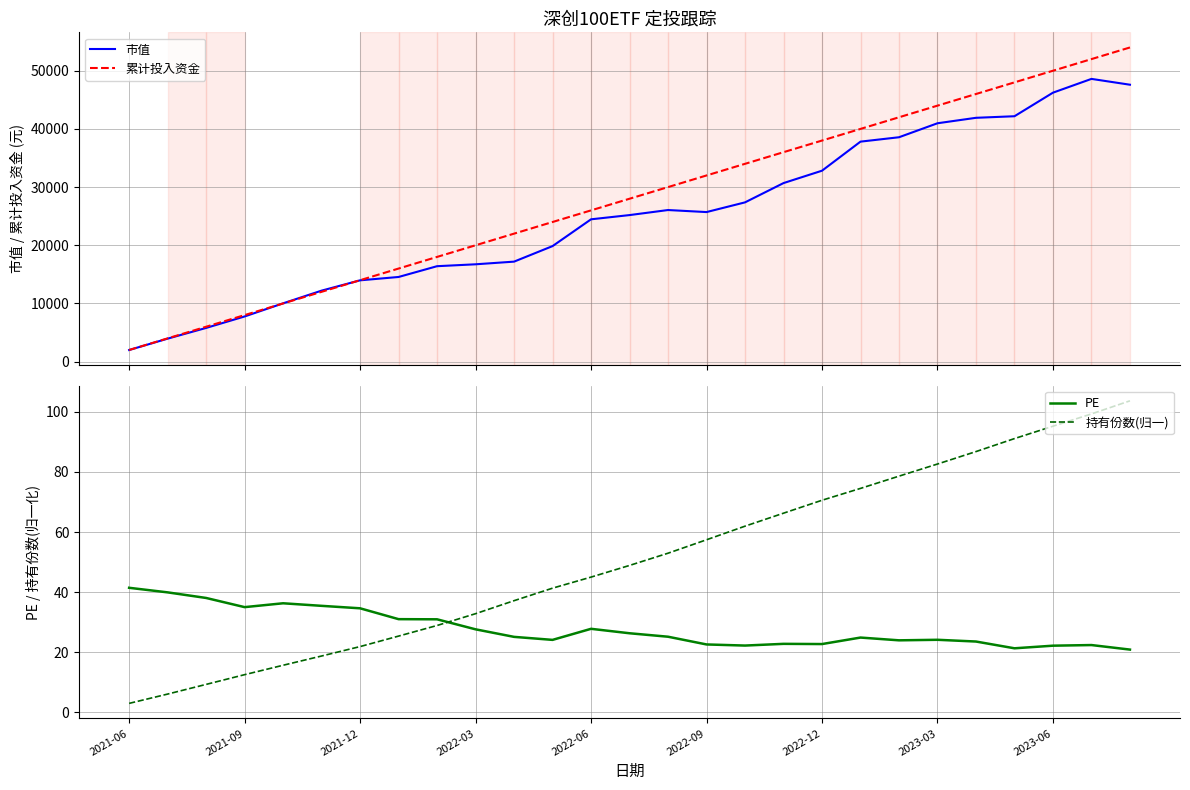

Is it true that PE equals 23.6 at 22?

True